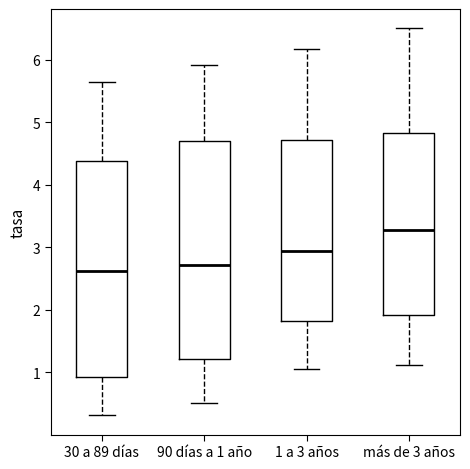

Where does the upper whisker of the box for 30 a 89 días end on the y-axis? The values are not printed on the chart, so give them approximately, as read against the axis.

5.6